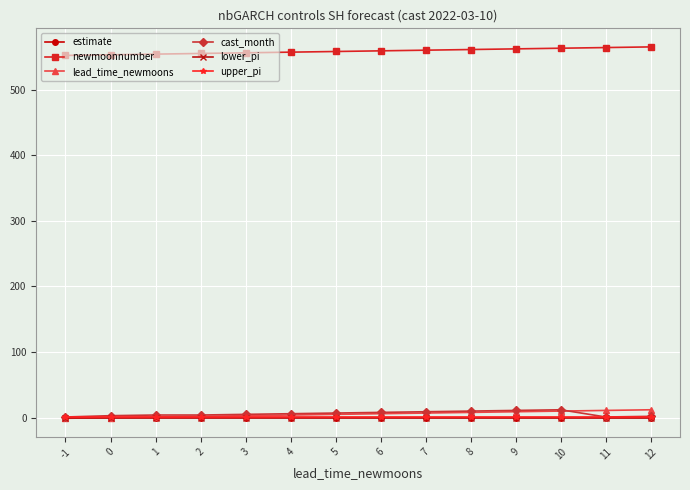

True or false: lower_pi and newmoonnumber intersect in this chart.

False